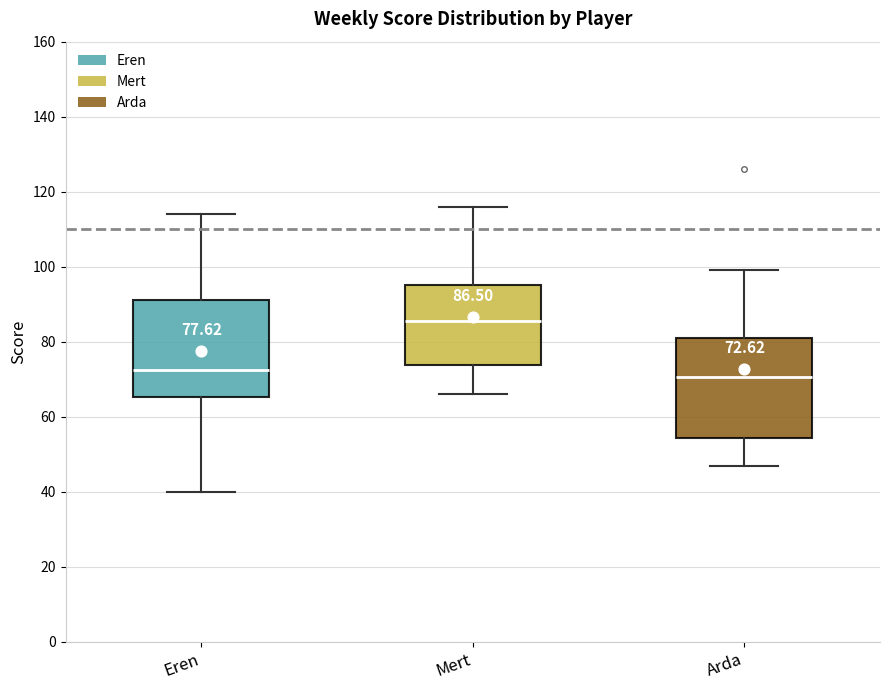

Which box's median line is the lowest?

Arda